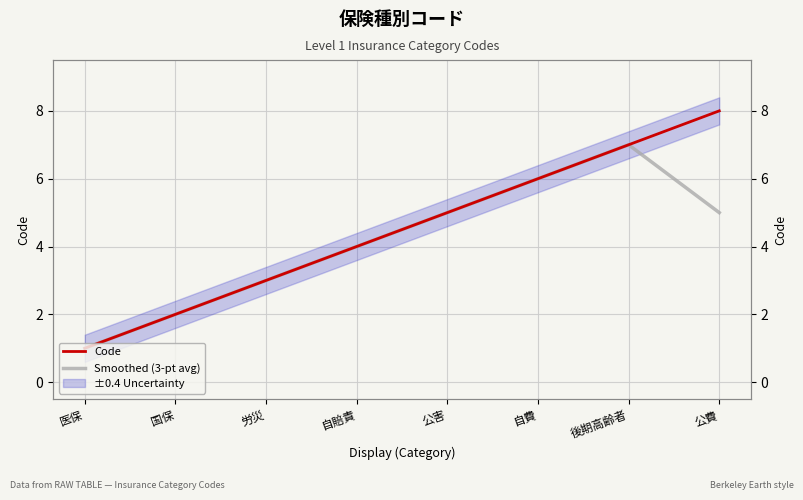

Rank the series at 労災 from lowest to highest value.

Code, Smoothed (3-pt avg)